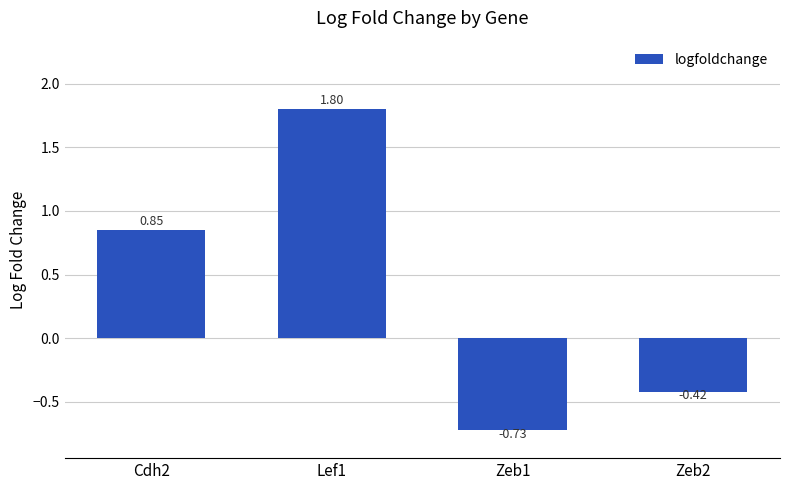

What is the label of the 1st bar from the right?

Zeb2